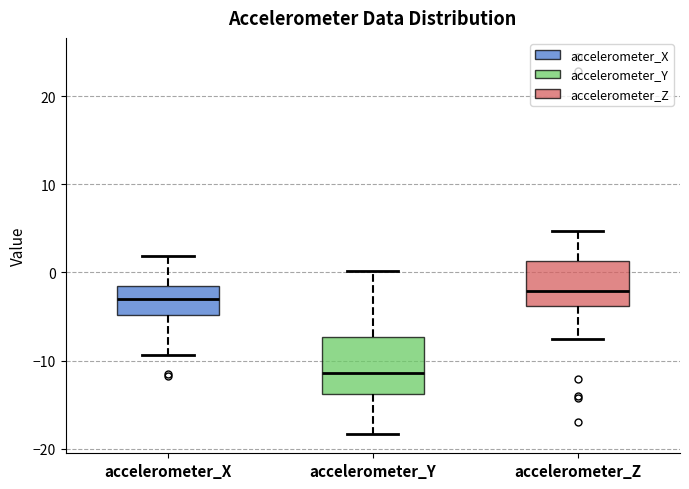

Reading left to right, read every box against the y-axis: the position of its median line, the range the box covers, and the ends of its whiskers. The values are not printed on the chart, so give them approximately, as read against the axis.

accelerometer_X: median -3, box -5 to -2, whiskers -9 to 2
accelerometer_Y: median -11, box -14 to -7, whiskers -18 to 0
accelerometer_Z: median -2, box -4 to 1, whiskers -8 to 5